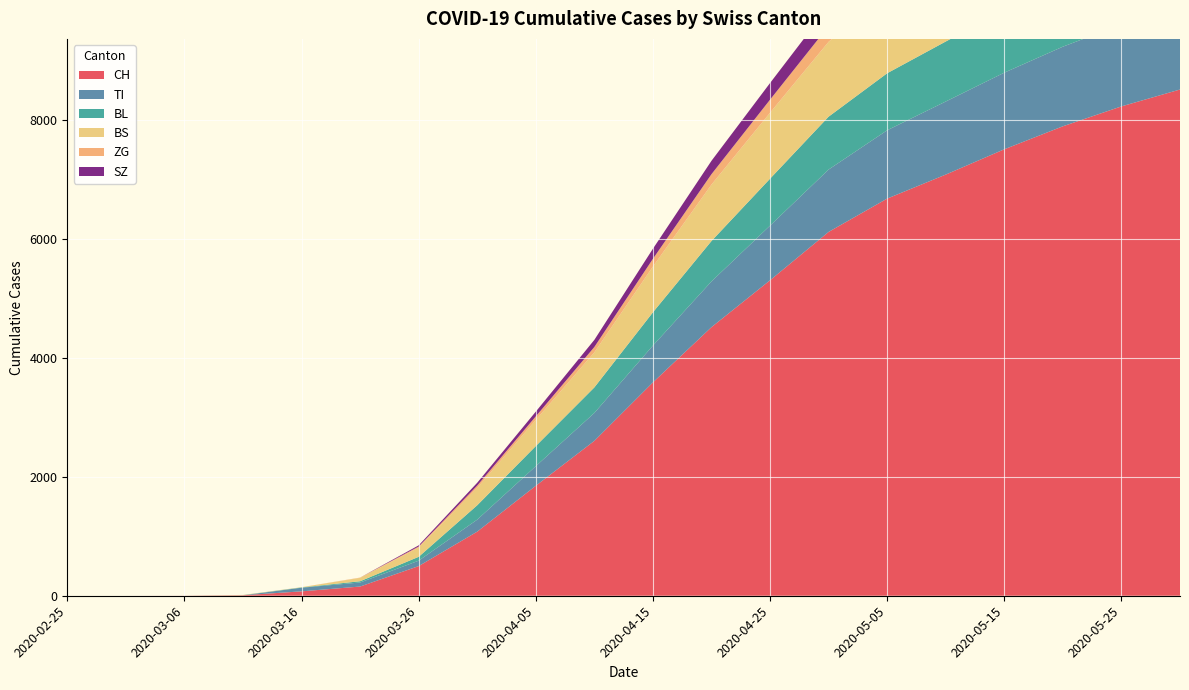

Reading left to right, extract all data points from this chart.

CH: 0	0	1	8	74	155	499	1079	1851	2607	3591	4521	5310	6124	6685	7089	7515	7902	8237	8521
TI: 0	0	0	0	61	68	91	202	330	470	620	770	920	1050	1150	1230	1290	1340	1380	1410
BL: 0	0	0	2	5	21	65	242	338	430	560	680	790	890	960	1010	1050	1080	1105	1125
BS: 0	0	0	4	4	57	155	292	440	590	770	950	1110	1260	1380	1470	1540	1600	1645	1680
ZG: 0	0	0	0	0	5	18	39	60	90	130	175	220	265	300	325	345	360	372	381
SZ: 0	0	0	0	0	0	20	48	80	120	170	225	280	330	370	400	422	440	453	462